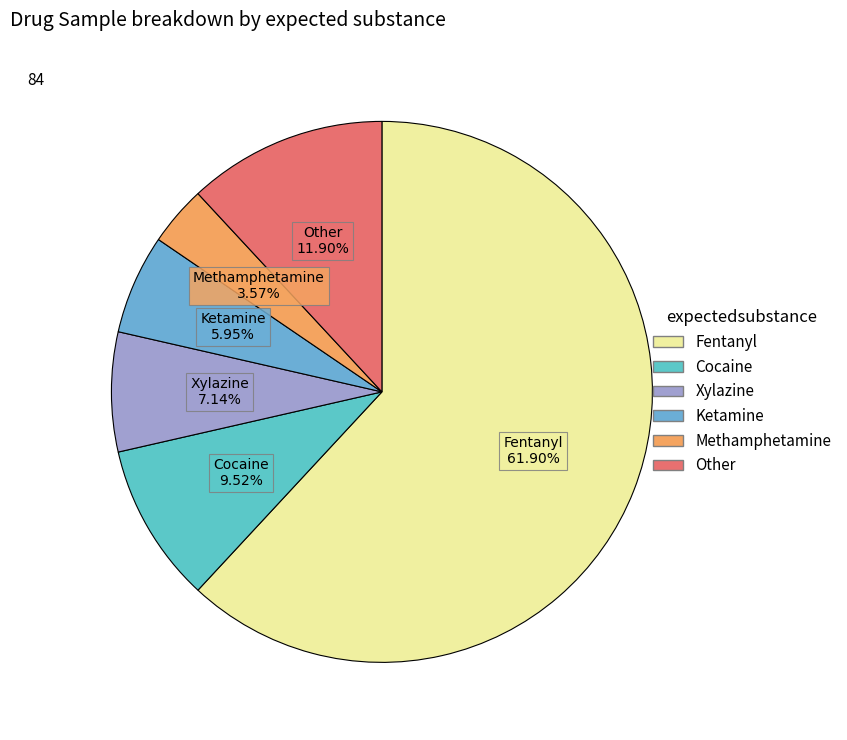

Between Methamphetamine and Ketamine, which is larger?

Ketamine